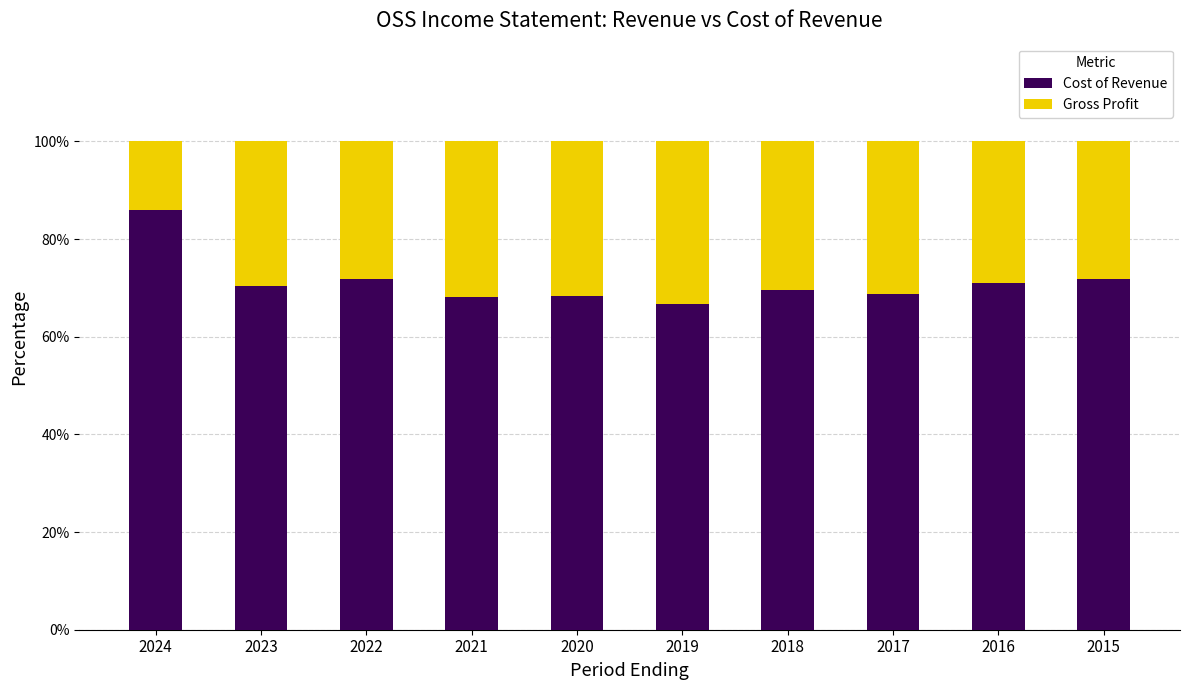

The value of Cost of Revenue at 2023 is 23.3. True or false?

False